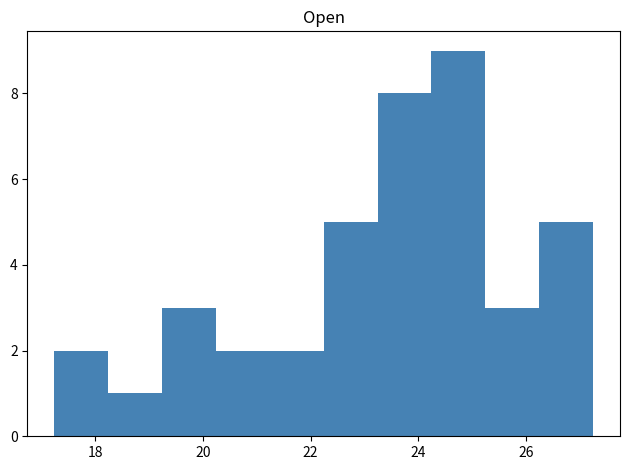

How tall is the bar that spans 26.2 to 27.2 on the x-axis? Neither the bar edges nor the heights are printed on the chart, so give them approximately, as read against the axes.

5